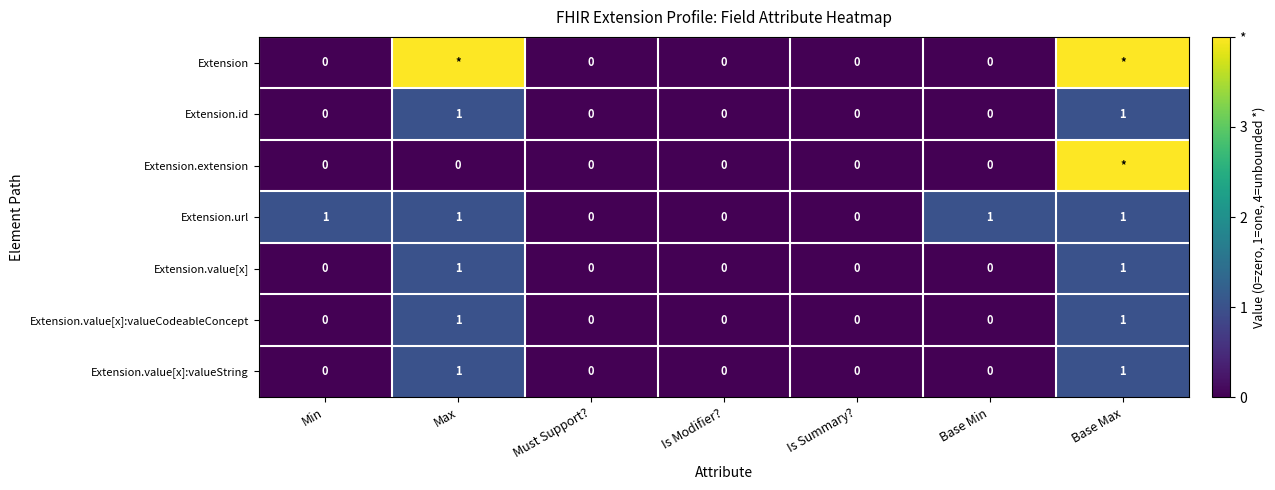

At which category is the sum across all series the highest?

Base Max